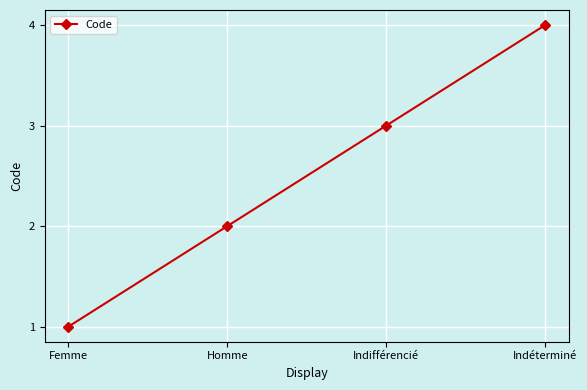

The chart shows a value of 4 at Indéterminé. True or false?

True